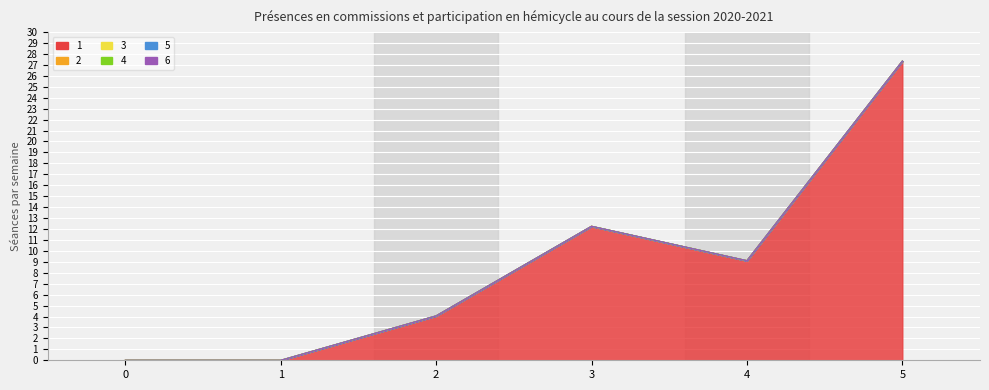

Which category has the highest value across all series?

5